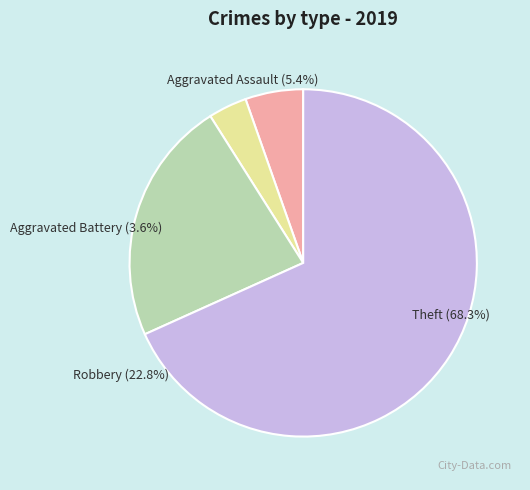

To the nearest percent, what portion does Aggravated Battery represent?

4%